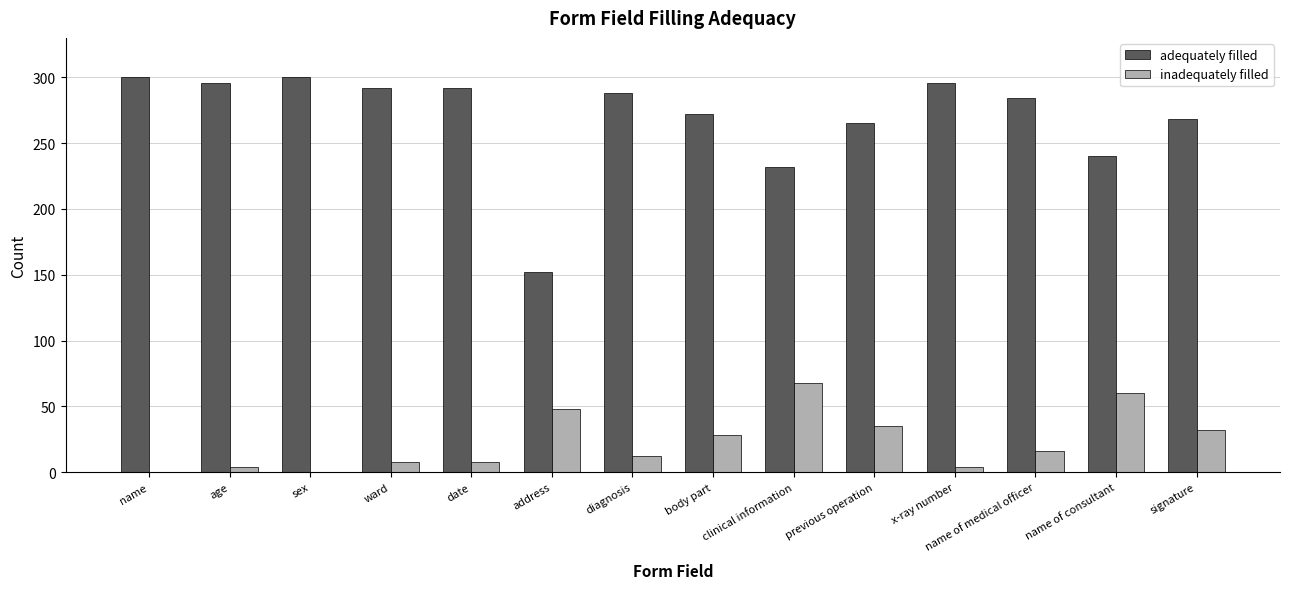

Reading right to left, what are all the values shown in this chart?

adequately filled: signature=268	name of consultant=240	name of medical officer=284	x-ray number=296	previous operation=265	clinical information=232	body part=272	diagnosis=288	address=152	date=292	ward=292	sex=300	age=296	name=300
inadequately filled: signature=32	name of consultant=60	name of medical officer=16	x-ray number=4	previous operation=35	clinical information=68	body part=28	diagnosis=12	address=48	date=8	ward=8	sex=0	age=4	name=0